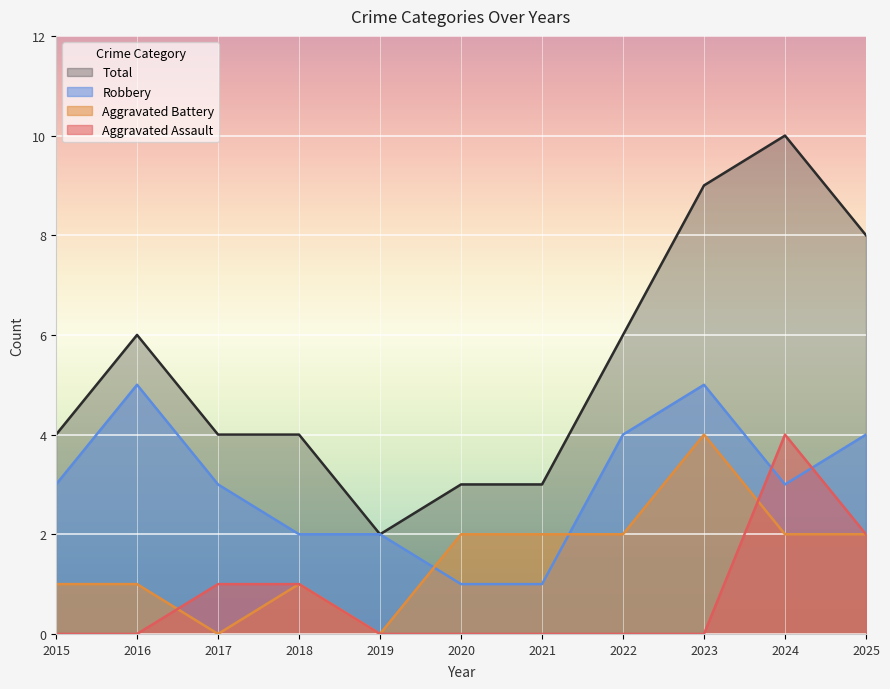

Is it true that Robbery equals 0 at 2021?

False